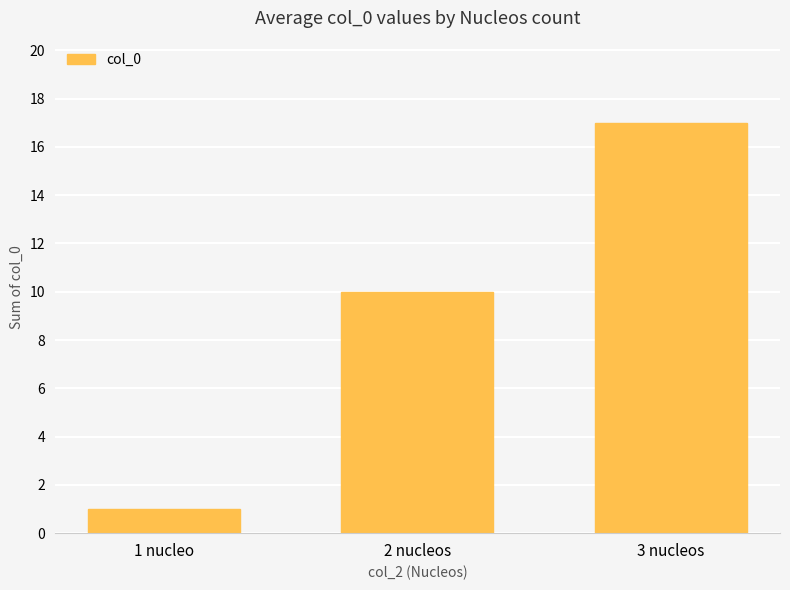

Are the bars grouped side by side (vs. stacked)?

No